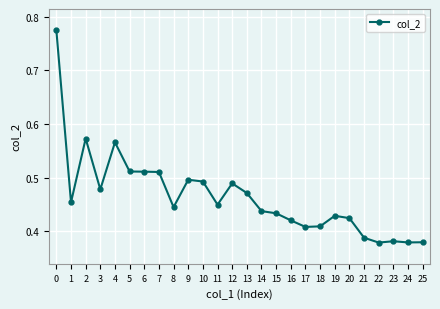

What is the change in value from 1 to 7?

+0.1